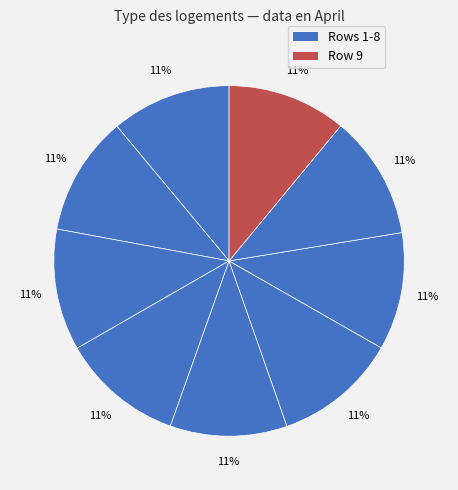

How many slices are in this pie chart?

9